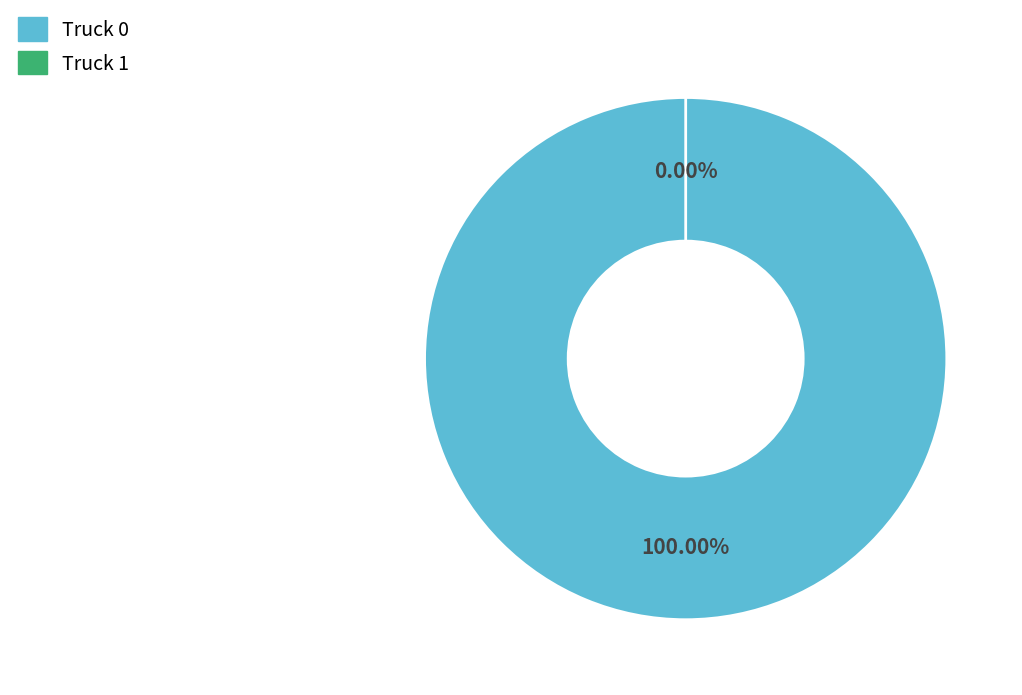

What percentage is the Truck 0 slice, to the nearest percent?

100%